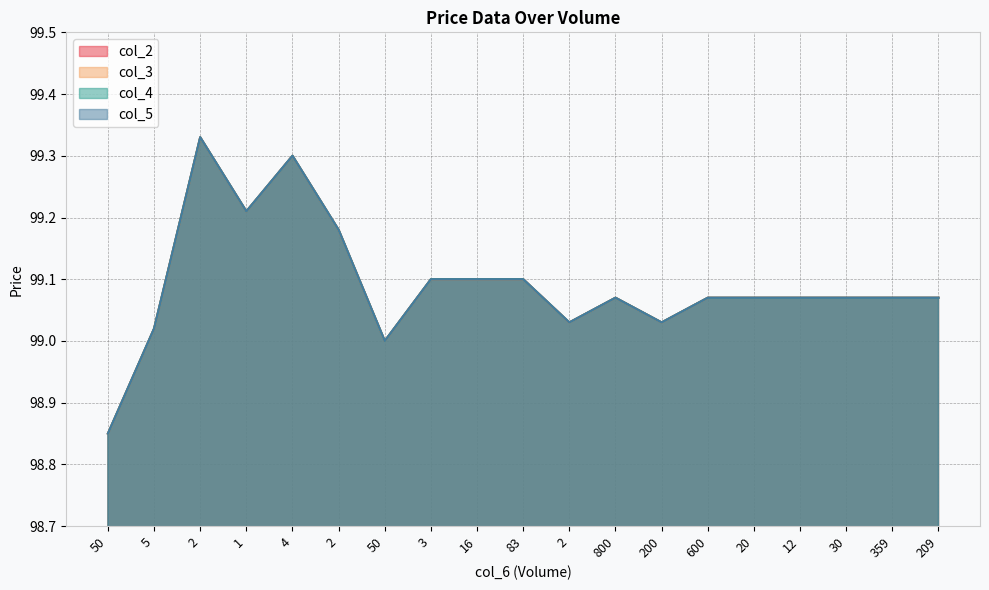

What is the total value across all series at 200?

396.1